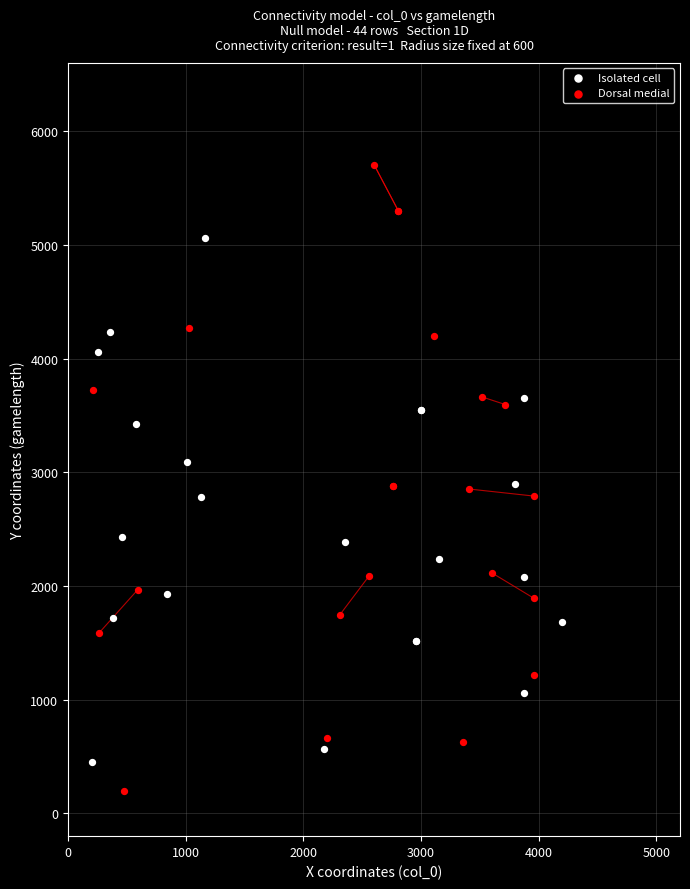

Which series contains the highest Y value?

Dorsal medial